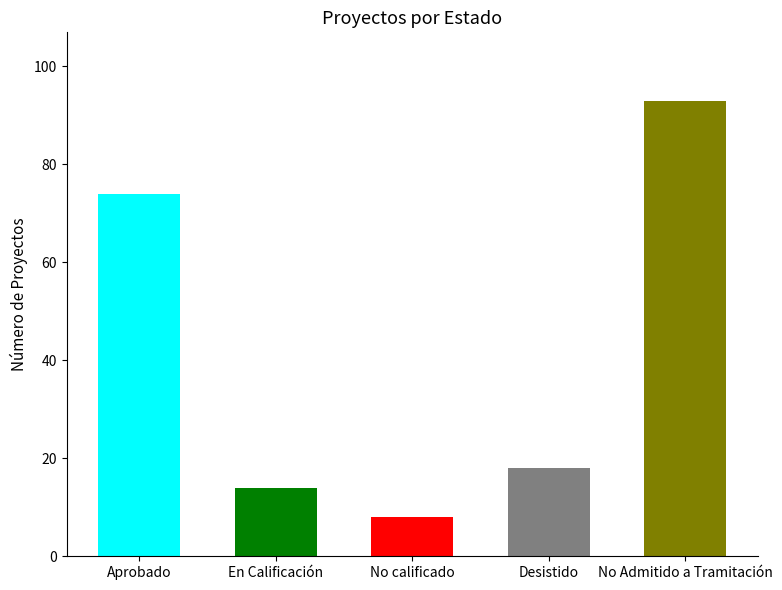

The value at Desistido is 18. True or false?

True